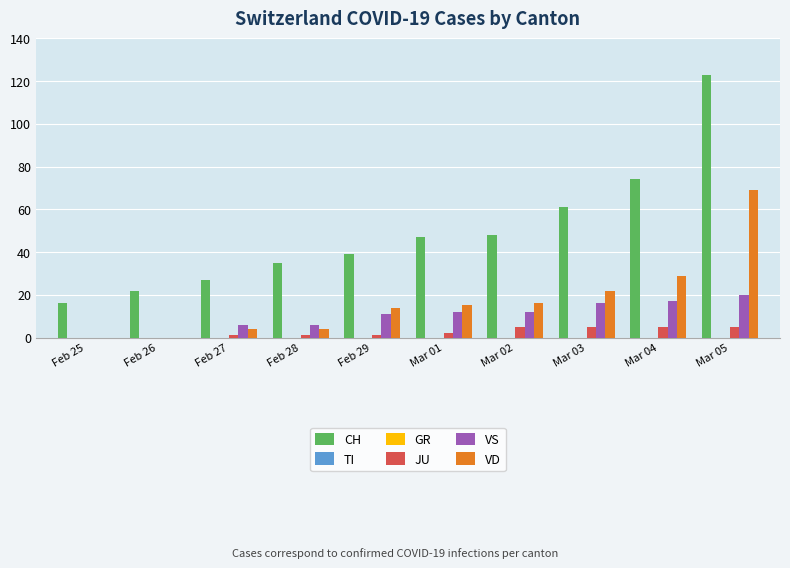

At how many categories does at least one series exceed 106?

1